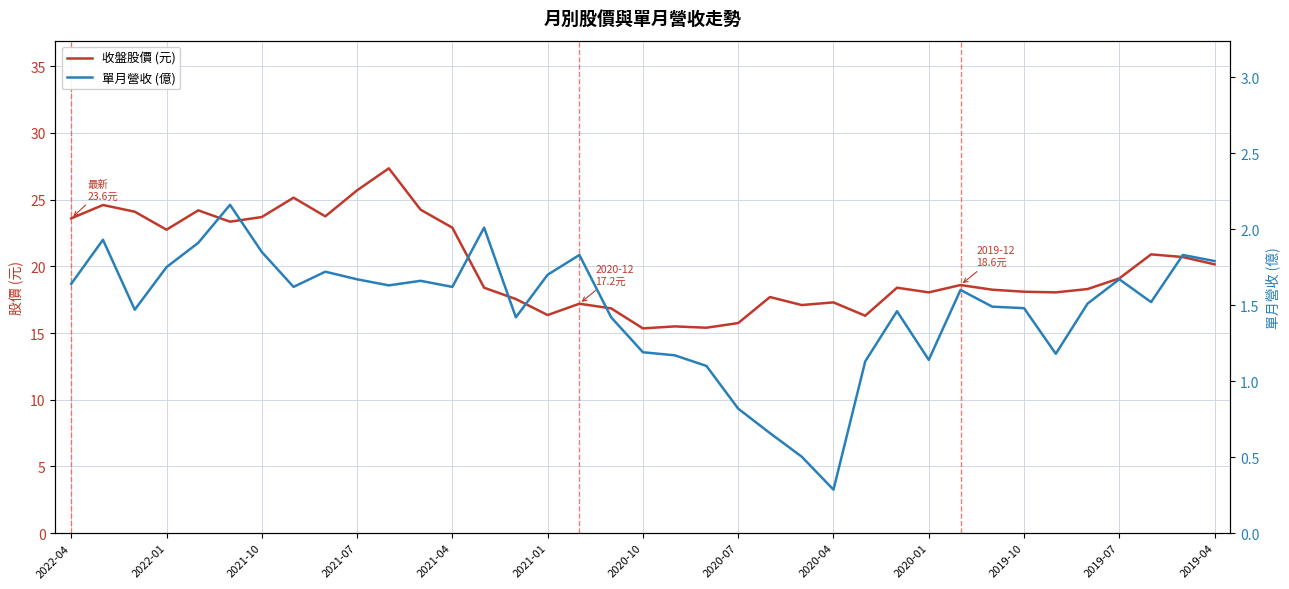

The 單月營收 (億) series shows 1.5 at 32. True or false?

True